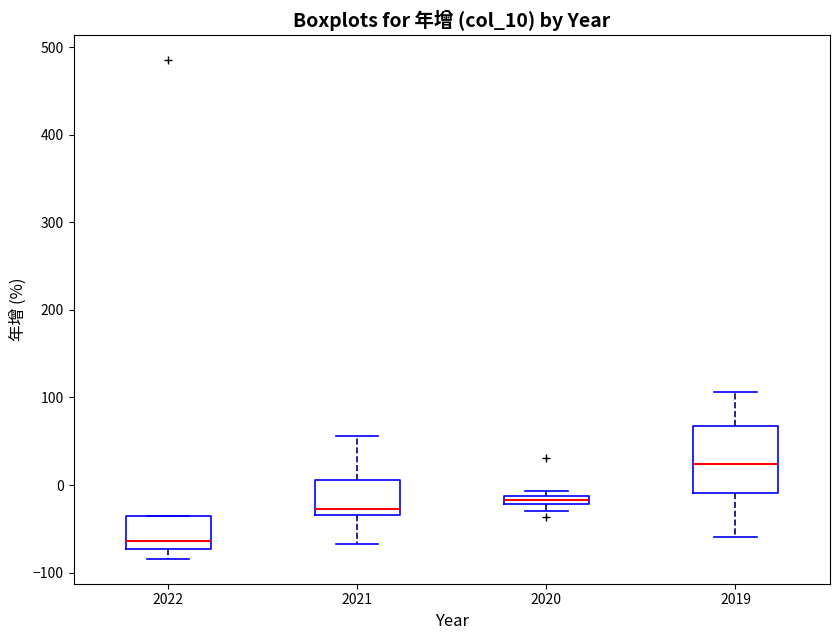

Which box is the tallest, from its lower edge to its upper edge?

2019